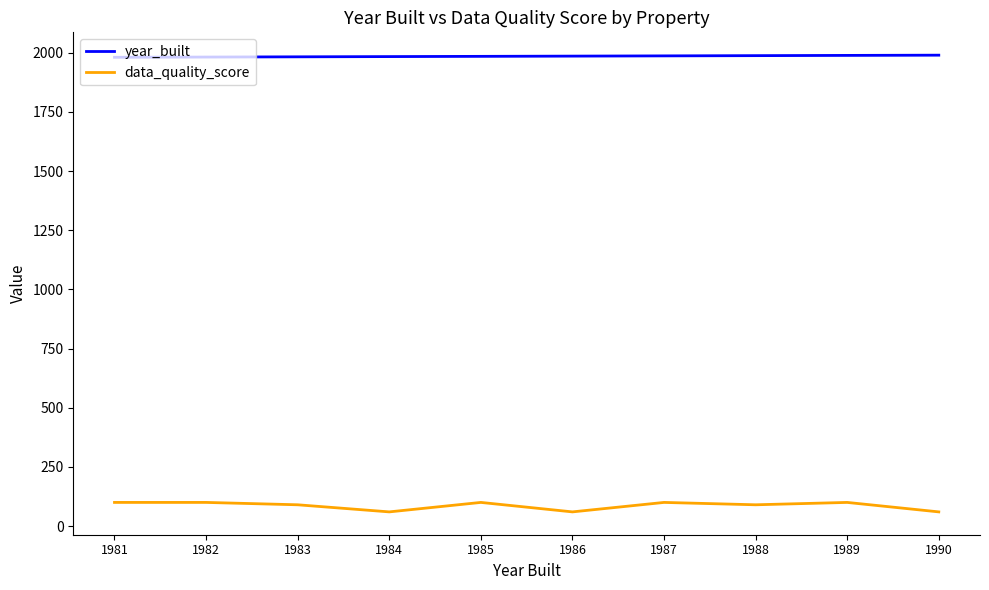

Which series has the largest total across all categories?

year_built